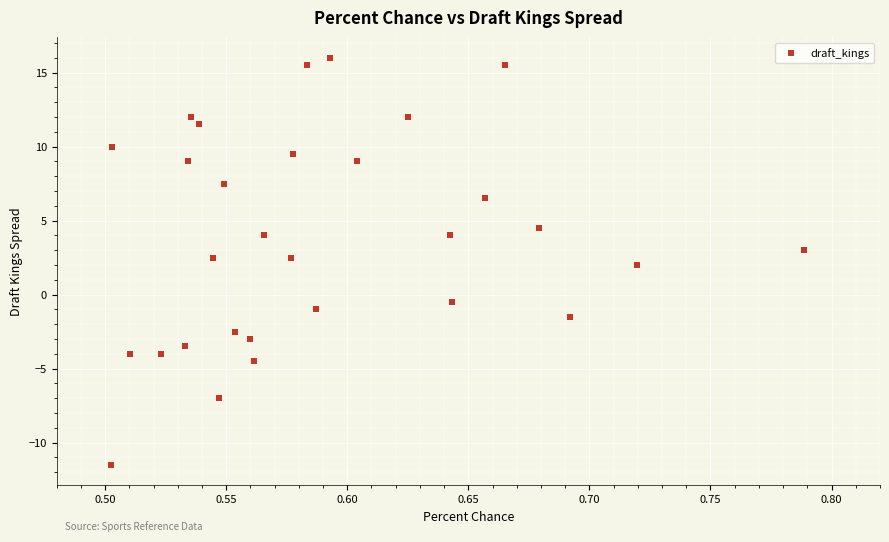

What is the range of X values (max minus min)?

0.3